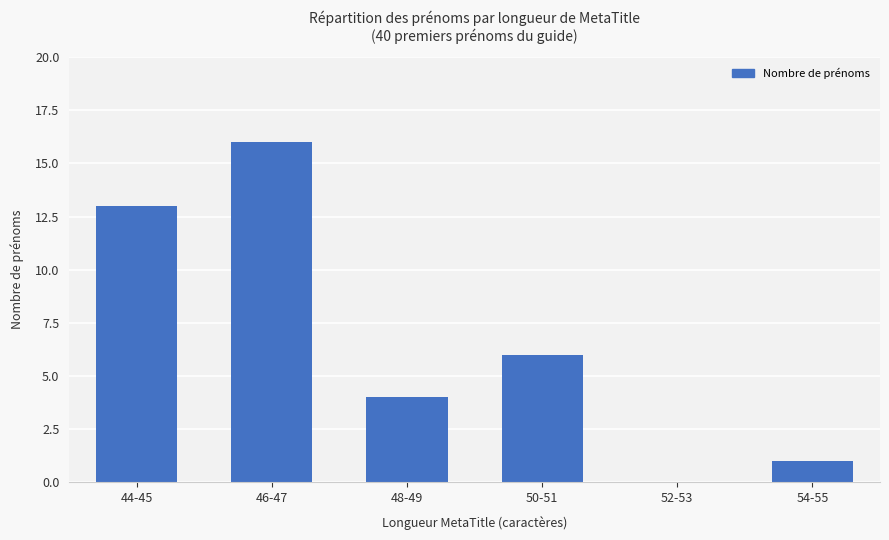

Where is the data nearest to the value 8?

50-51